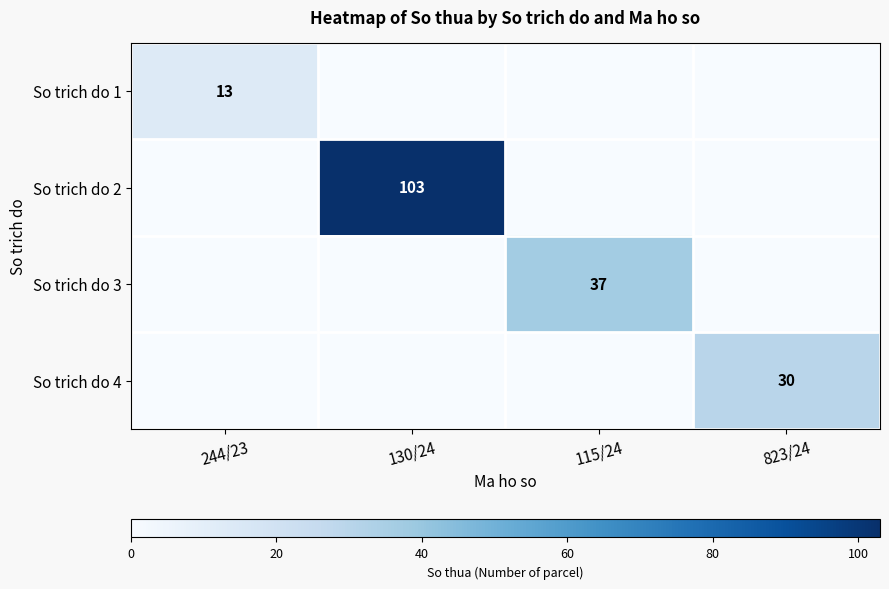

Is it true that So trich do 1 equals 7 at 244/23?

False